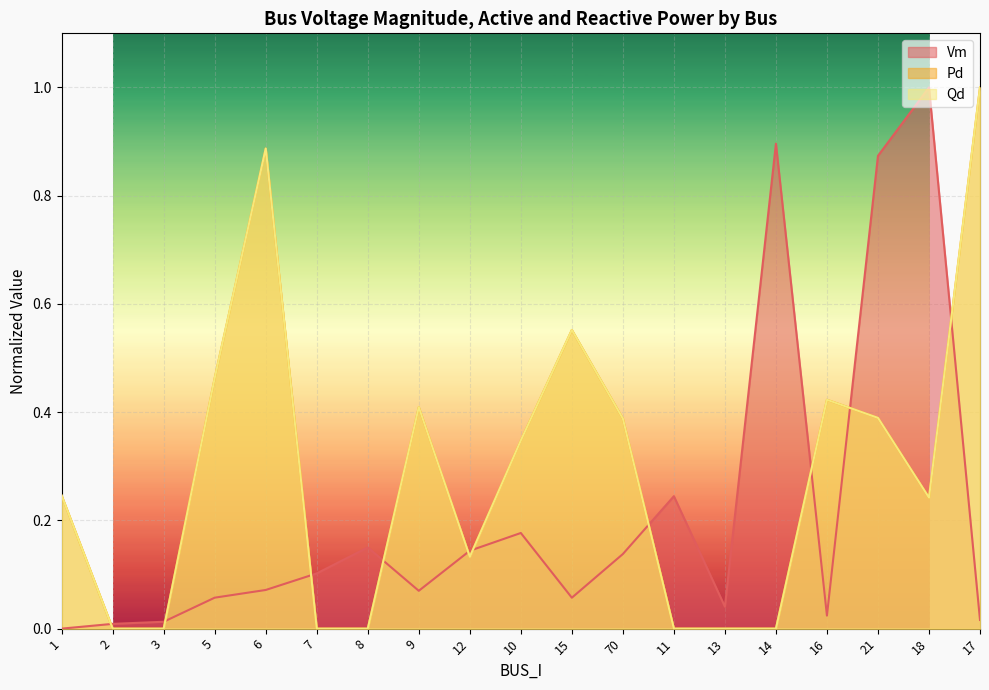

Which series ends up on top after the final intersection of Vm and Qd?

Qd